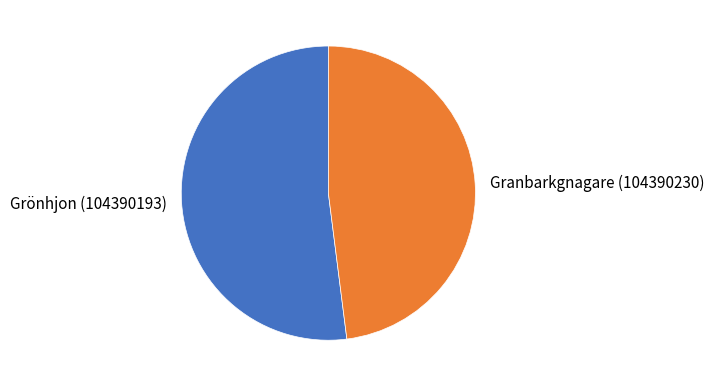

Combined, do Grönhjon (104390193) and Granbarkgnagare (104390230) account for over 50%?

Yes